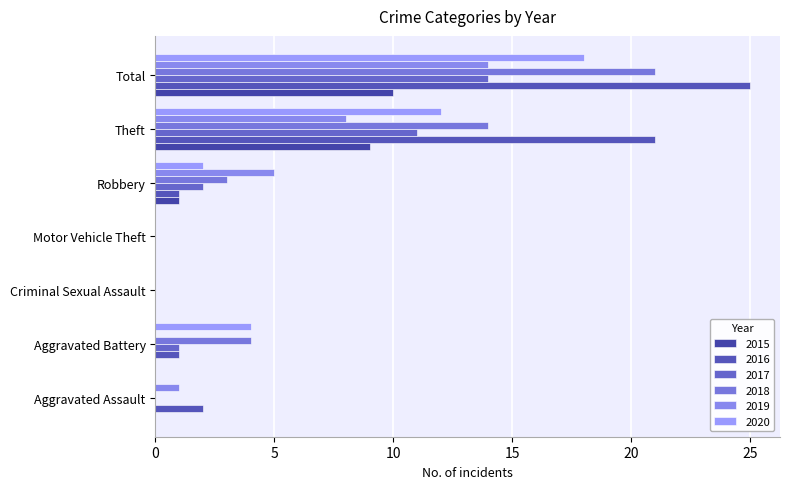

Count the number of categories in the chart.

7